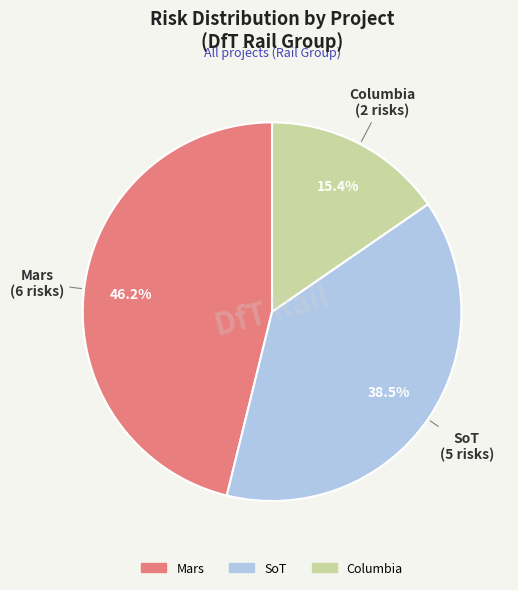

Do Mars and Columbia together represent more than half of the pie?

Yes